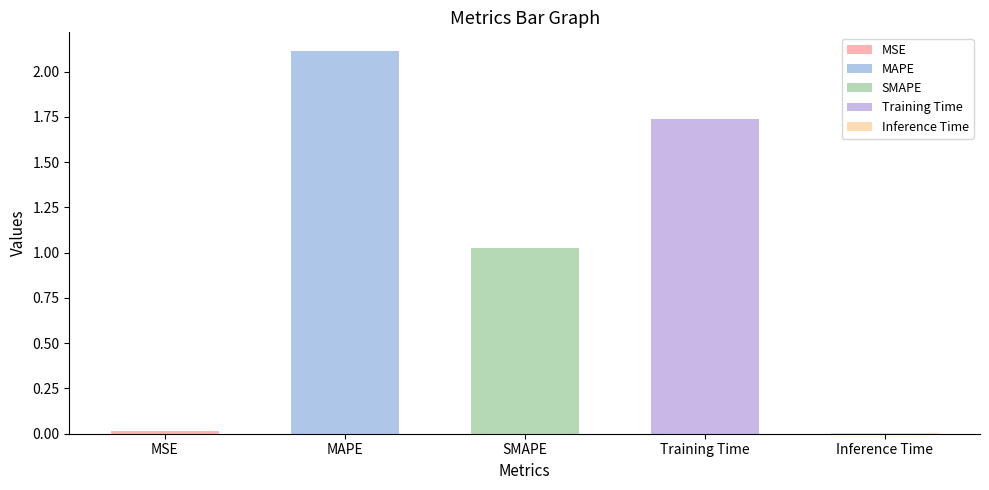

Is it true that the value at MAPE is 2.1?

True